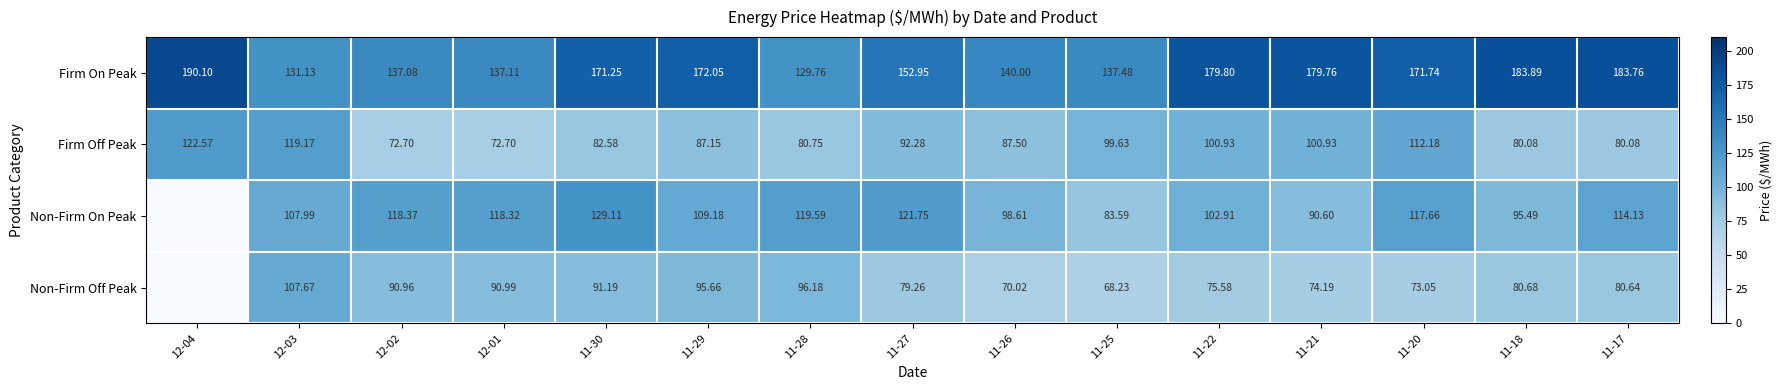

Is the value of Firm On Peak at 12-04 greater than the value of Non-Firm On Peak at 11-22?

Yes